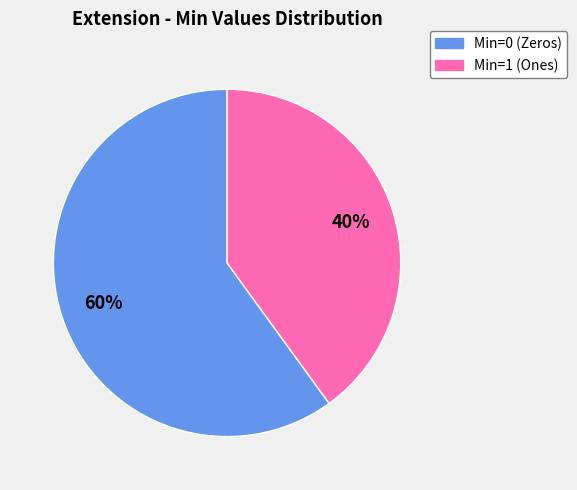

The Min=0 (Zeros) slice represents 51% of the pie. True or false?

False